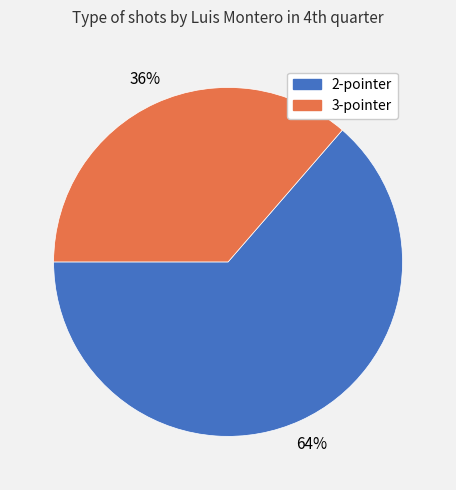

Which category accounts for the majority?

2-pointer